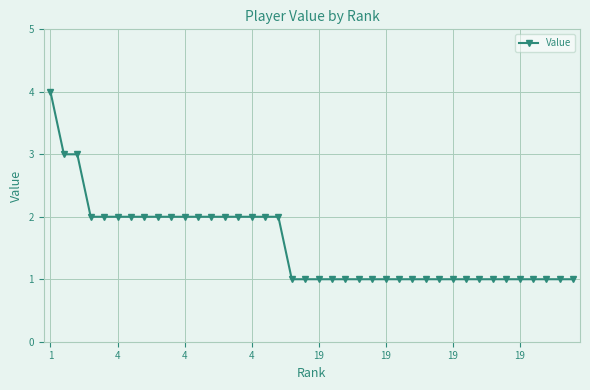

What is the smallest value displayed?

1